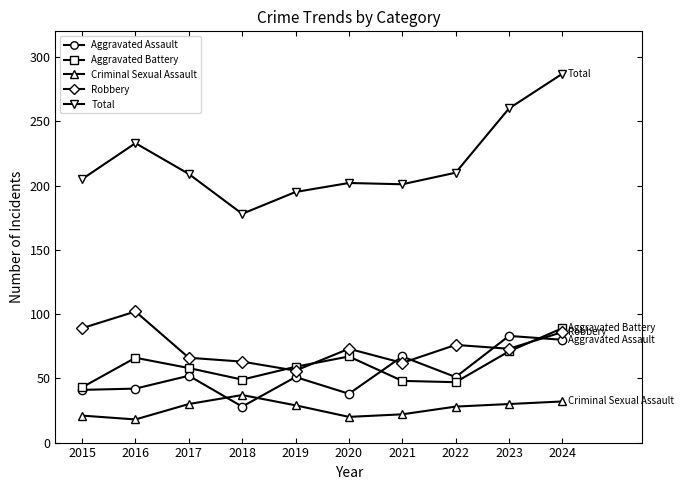

What is the approximate value of Aggravated Battery at 2017, to the nearest 10?

60